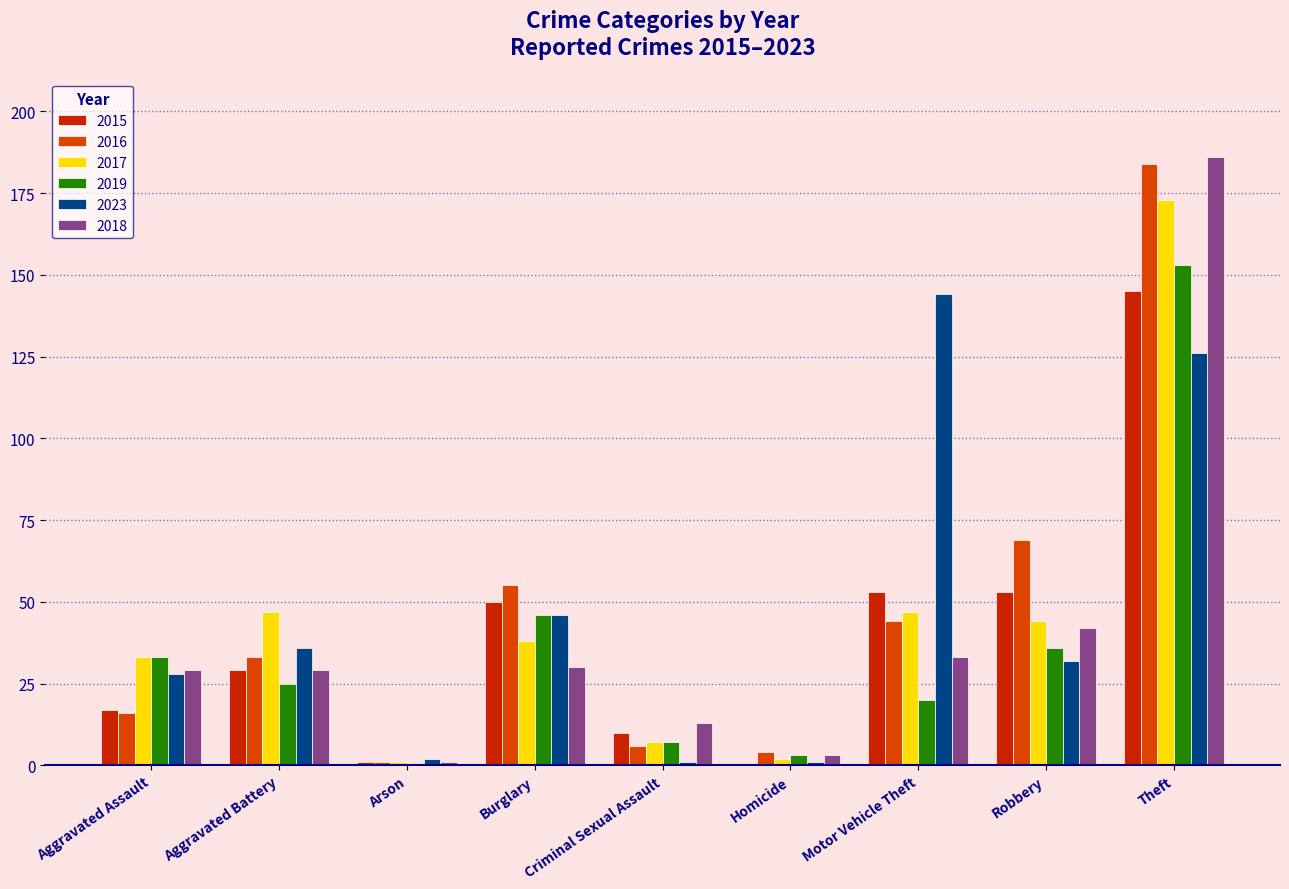

The 2018 series shows 16 at Aggravated Assault. True or false?

False